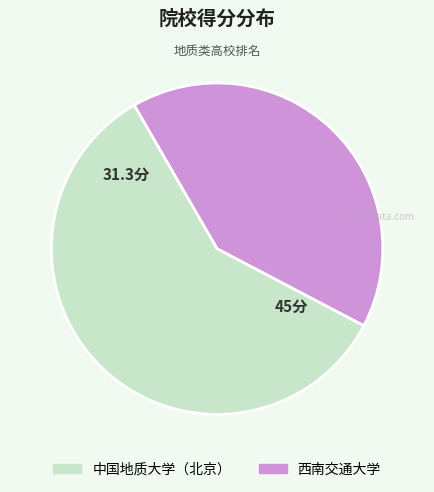

Which slice is the smallest?

西南交通大学